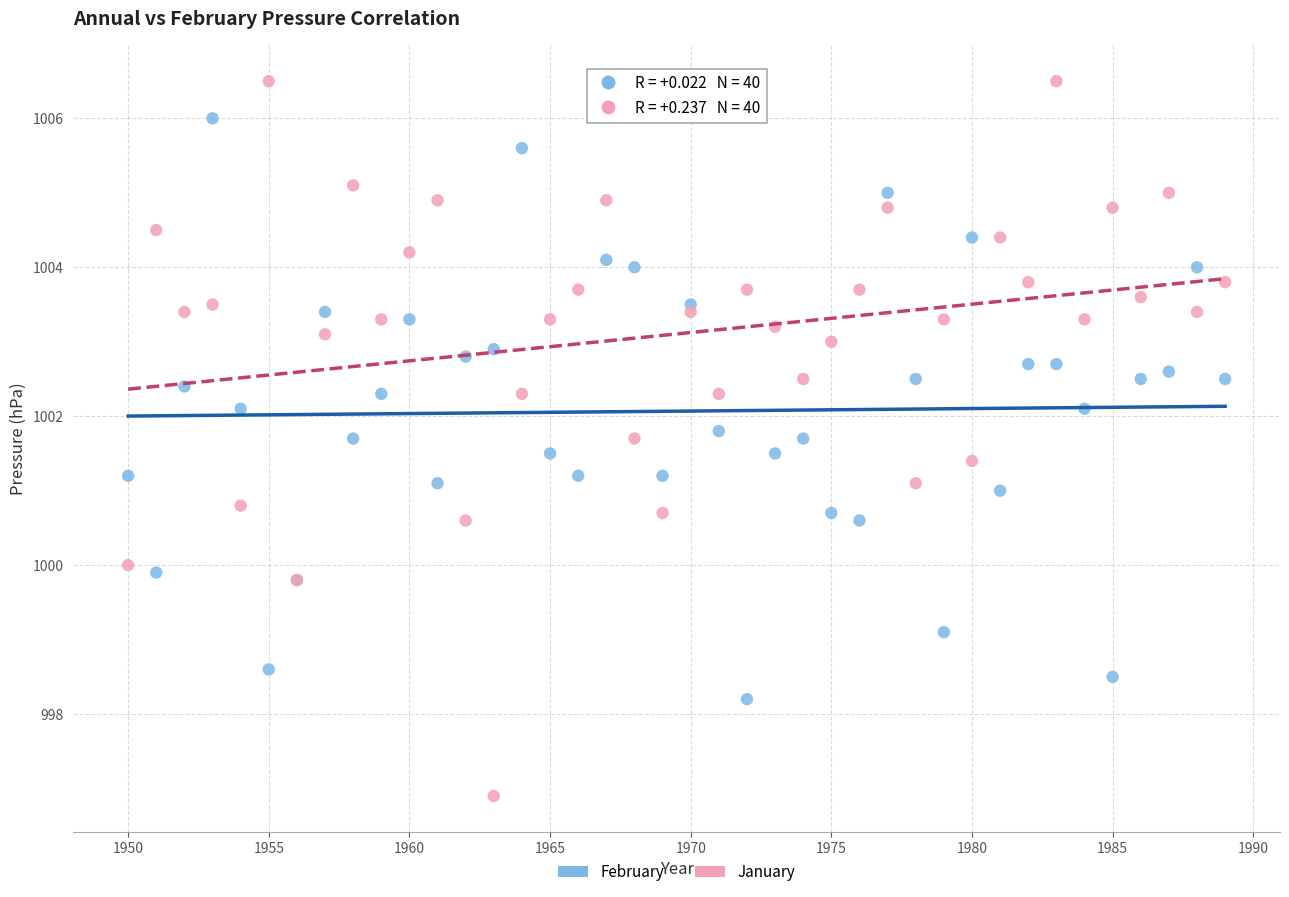

Which series has the widest spread of Y values?

January